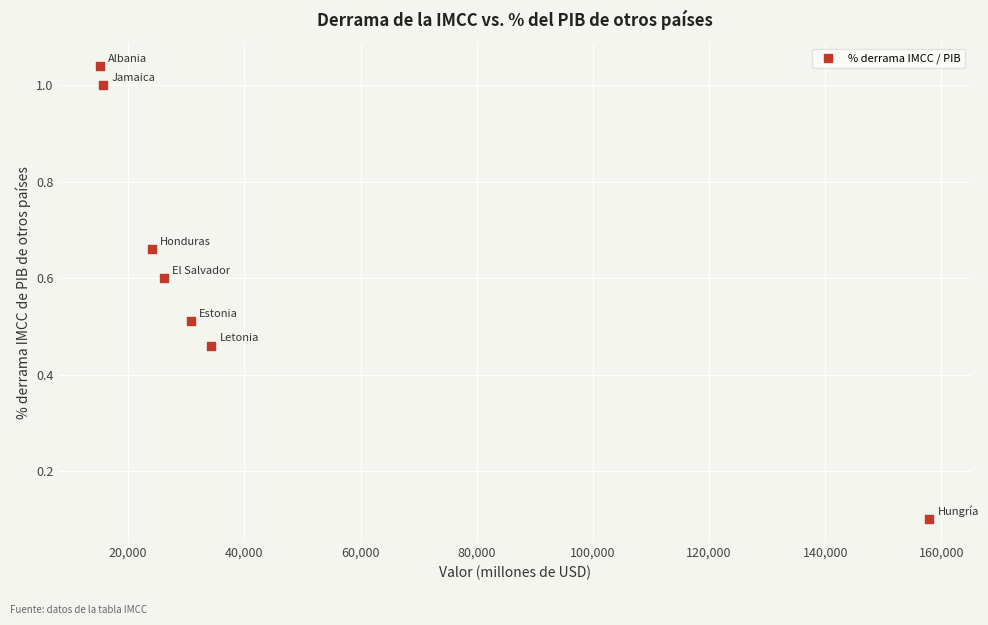

What is the range of X values (max minus min)?

142735.9